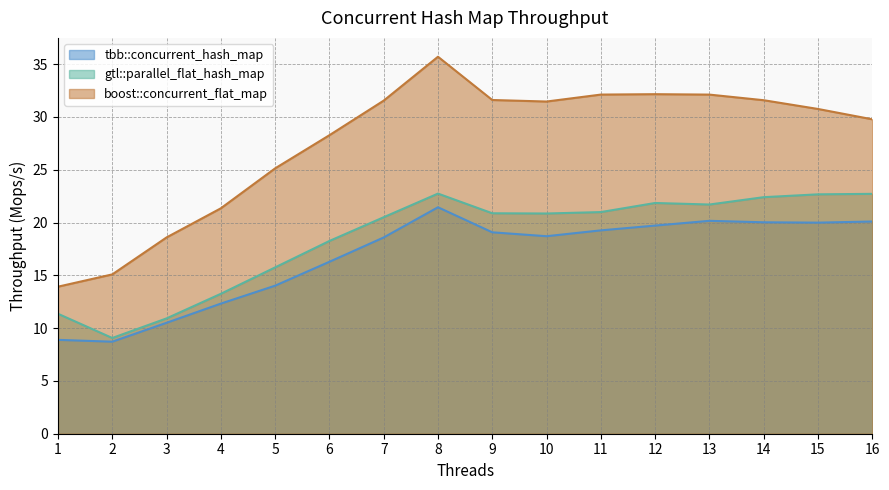

What are all the series names shown in the legend?

tbb::concurrent_hash_map, gtl::parallel_flat_hash_map, boost::concurrent_flat_map